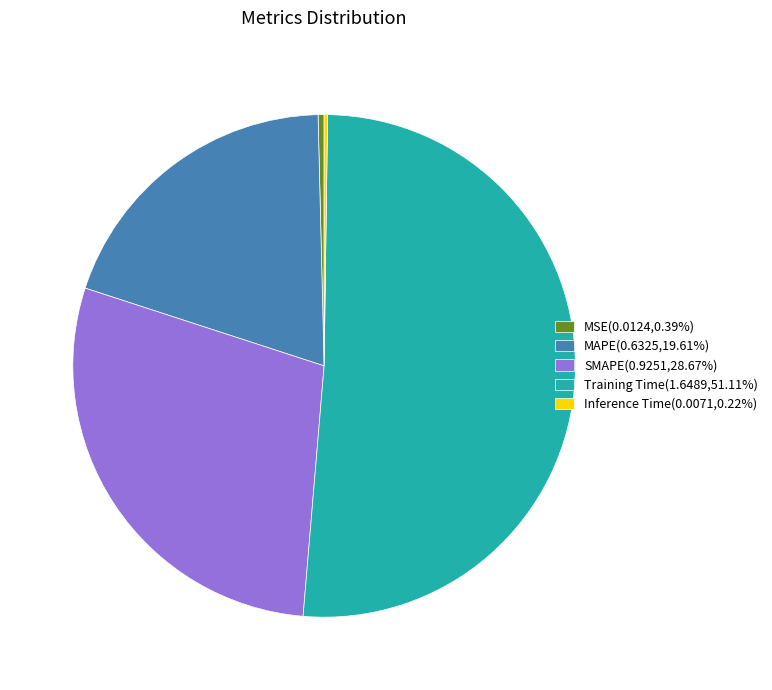

True or false: SMAPE accounts for 23% of the total.

False